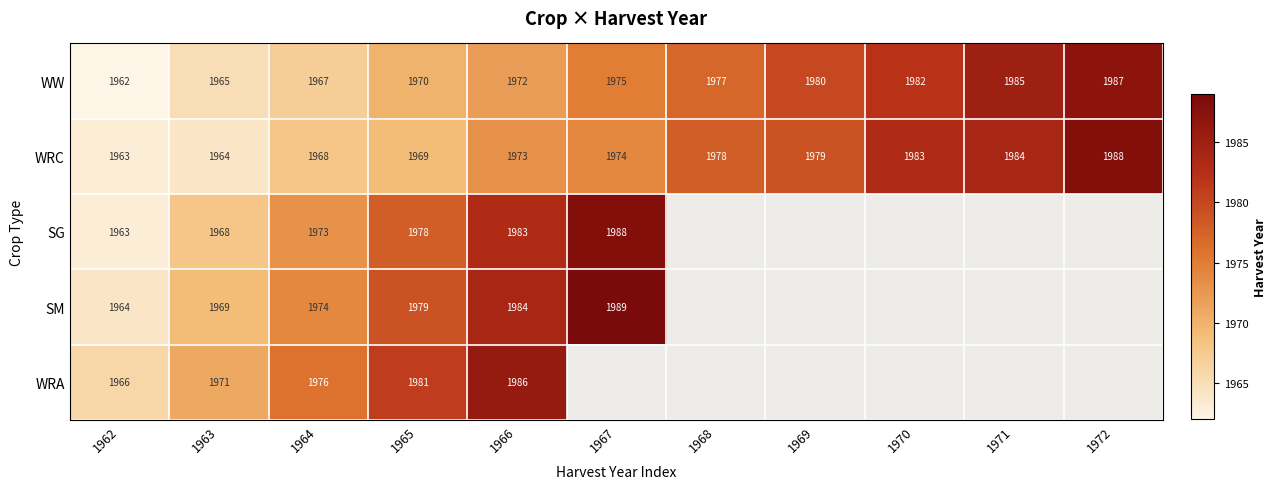

Between 1966 and 1969, which is larger?

1969